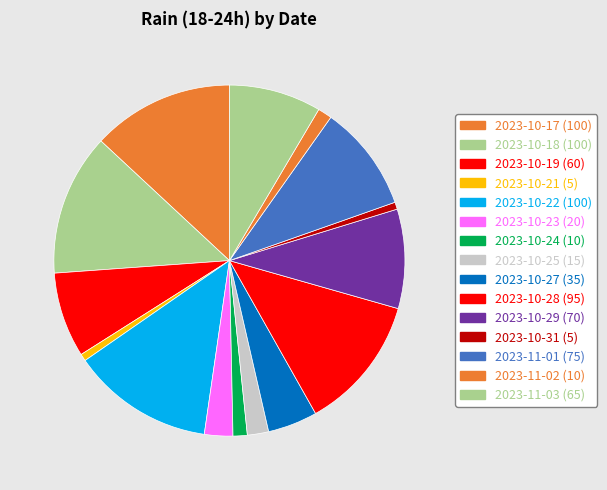

To the nearest percent, what is the difference between the largest and smallest slice percentages?

13%